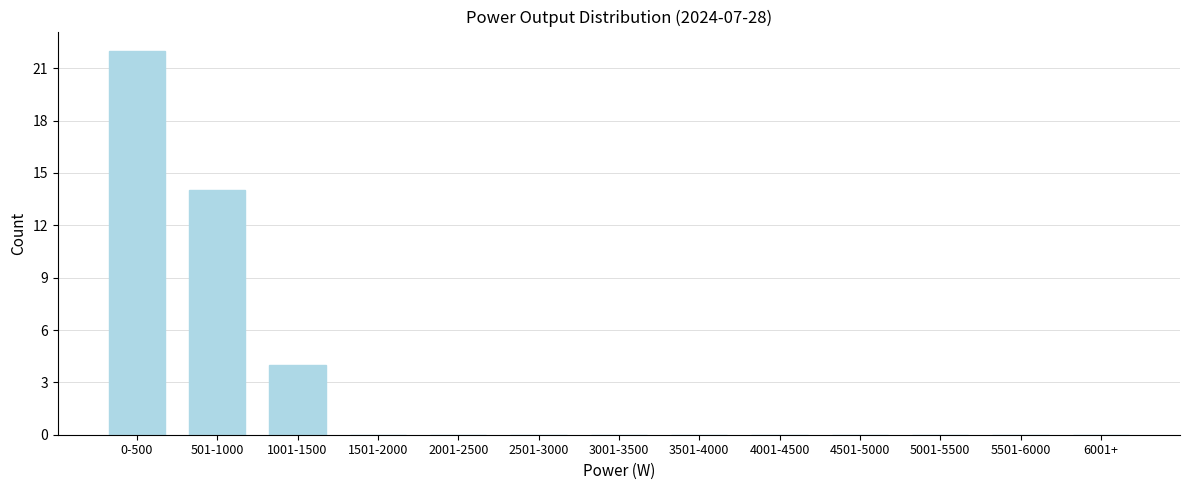

Reading left to right, transcribe all the data shown in this chart.

0-500=22	501-1000=14	1001-1500=4	1501-2000=0	2001-2500=0	2501-3000=0	3001-3500=0	3501-4000=0	4001-4500=0	4501-5000=0	5001-5500=0	5501-6000=0	6001+=0